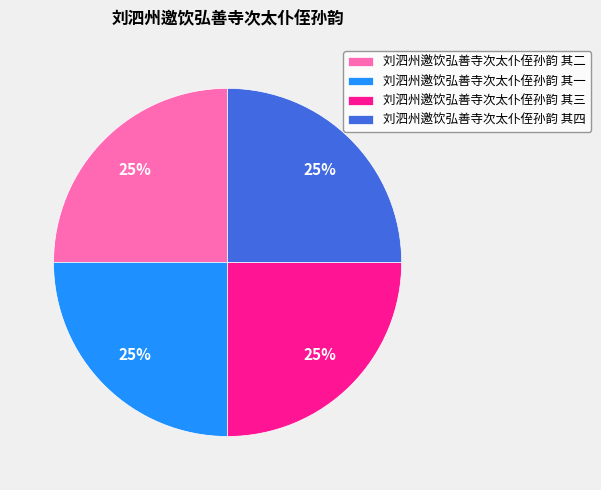

To the nearest percent, what portion does 刘泗州邀饮弘善寺次太仆侄孙韵 其一 represent?

25%